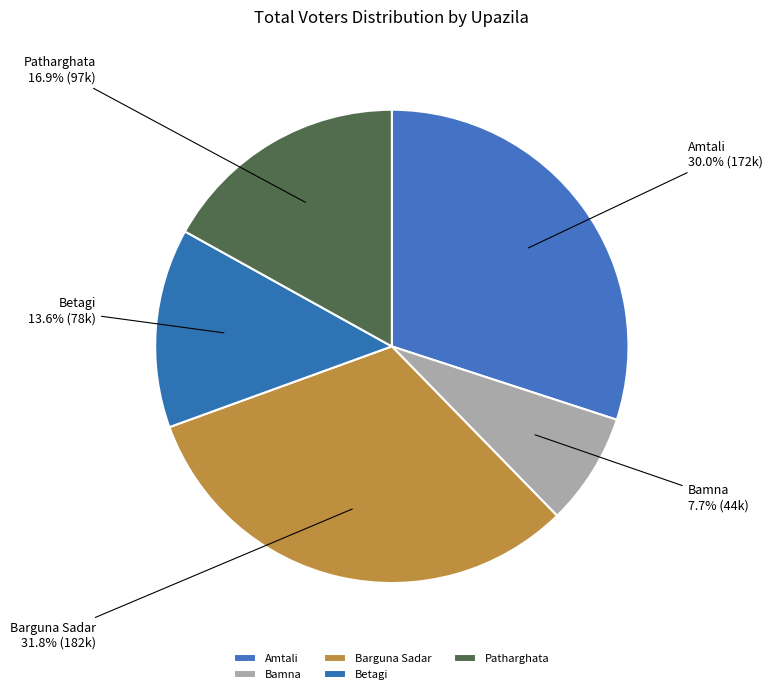

What percentage is NOT represented by Bamna?

92.3%